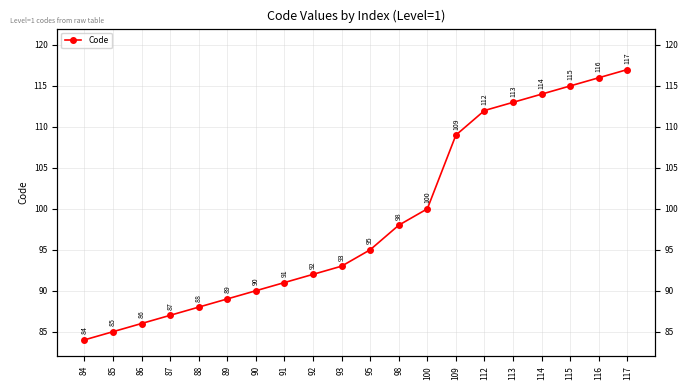

The chart shows a value of 89 at 89. True or false?

True